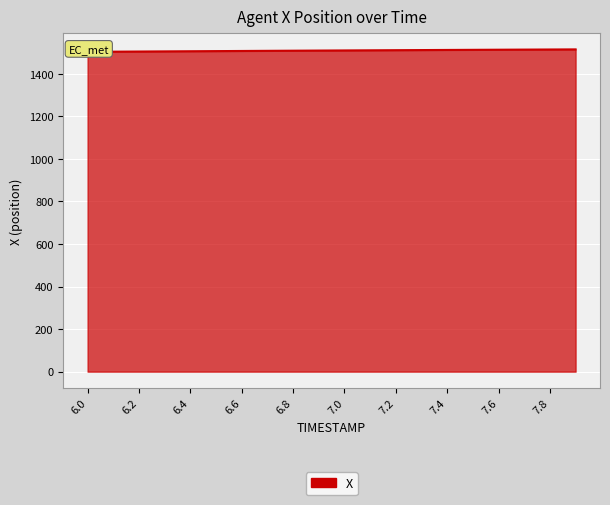

What is the difference between the values at 6.2 and 6.5?

2.0